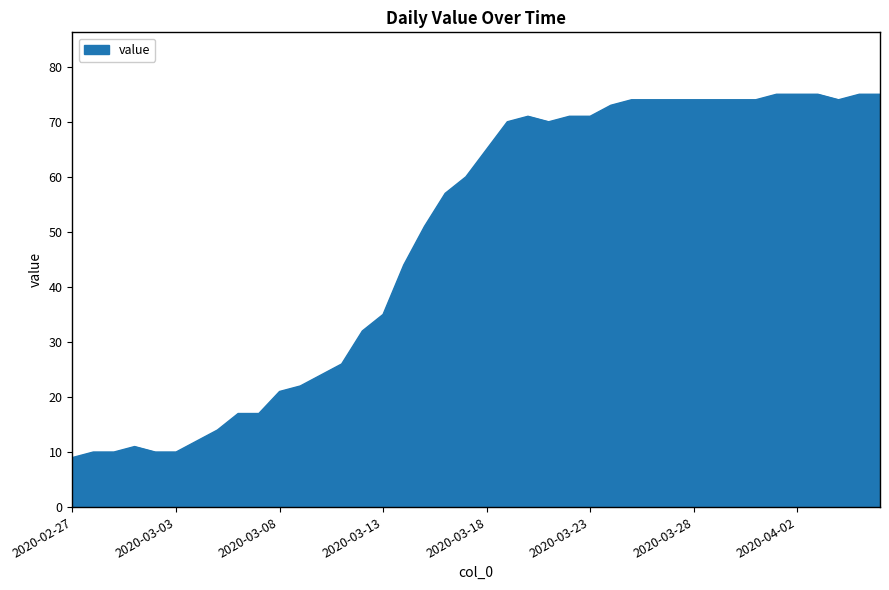

What is the smallest value displayed?

9